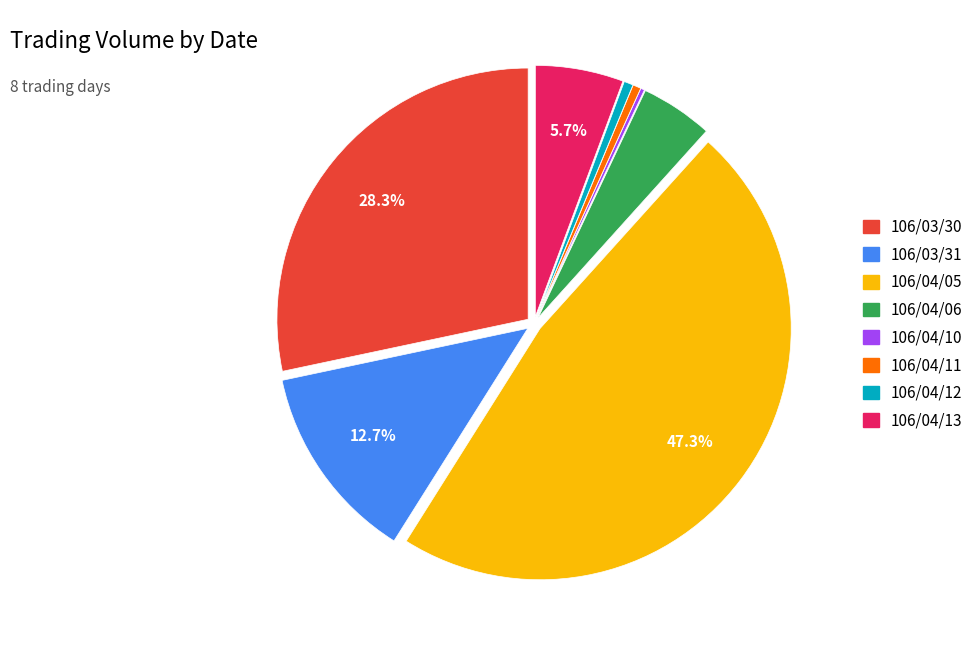

What percentage is NOT represented by 106/04/13?

94.3%